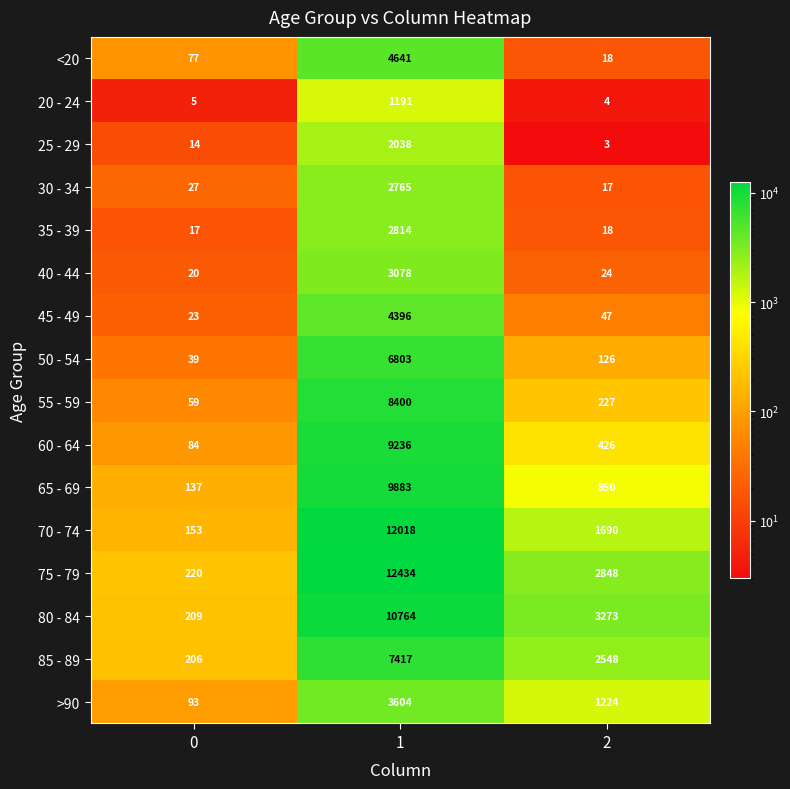

Which category has the highest value across all series?

1